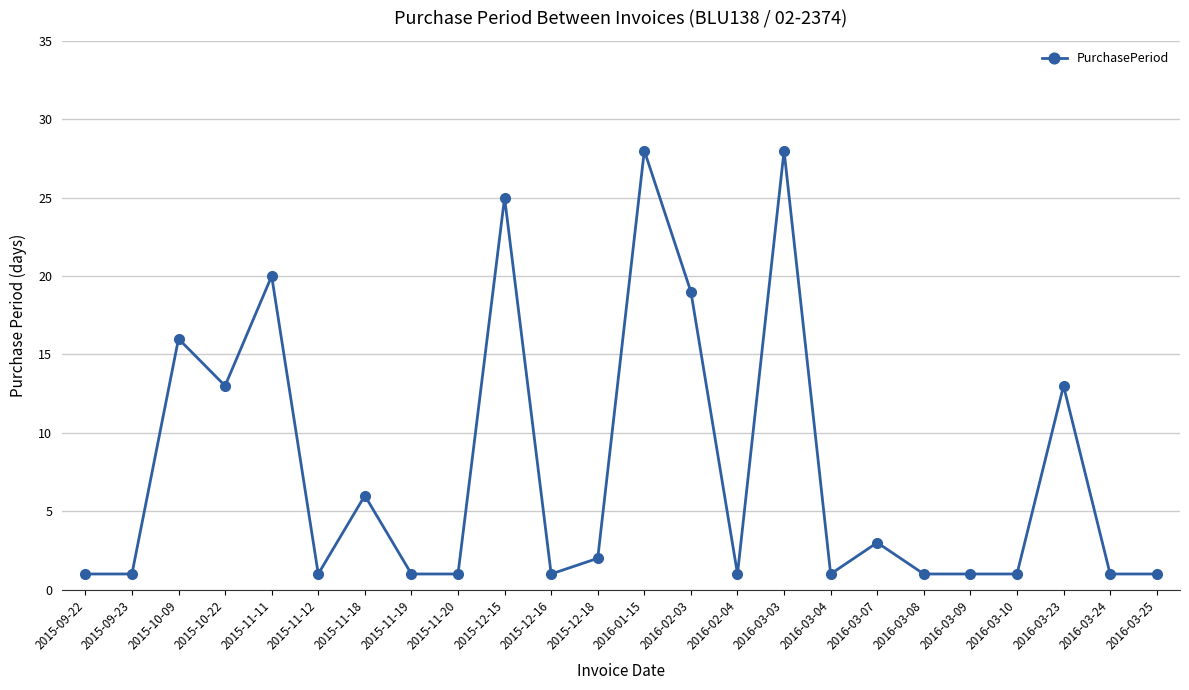

What is the greatest value displayed?

28